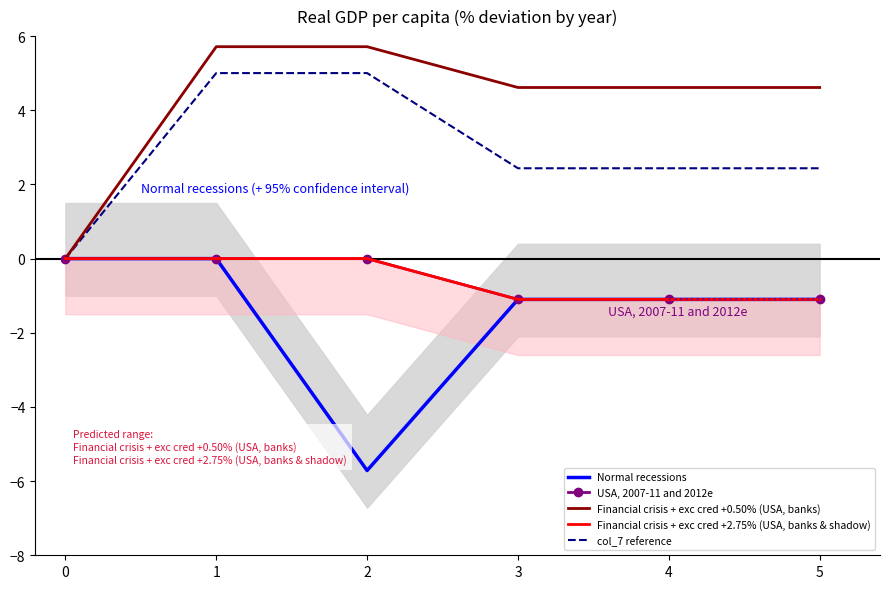

What is the value of the Financial crisis + exc cred +0.50% (USA, banks) point at the 5th from the left?

4.6